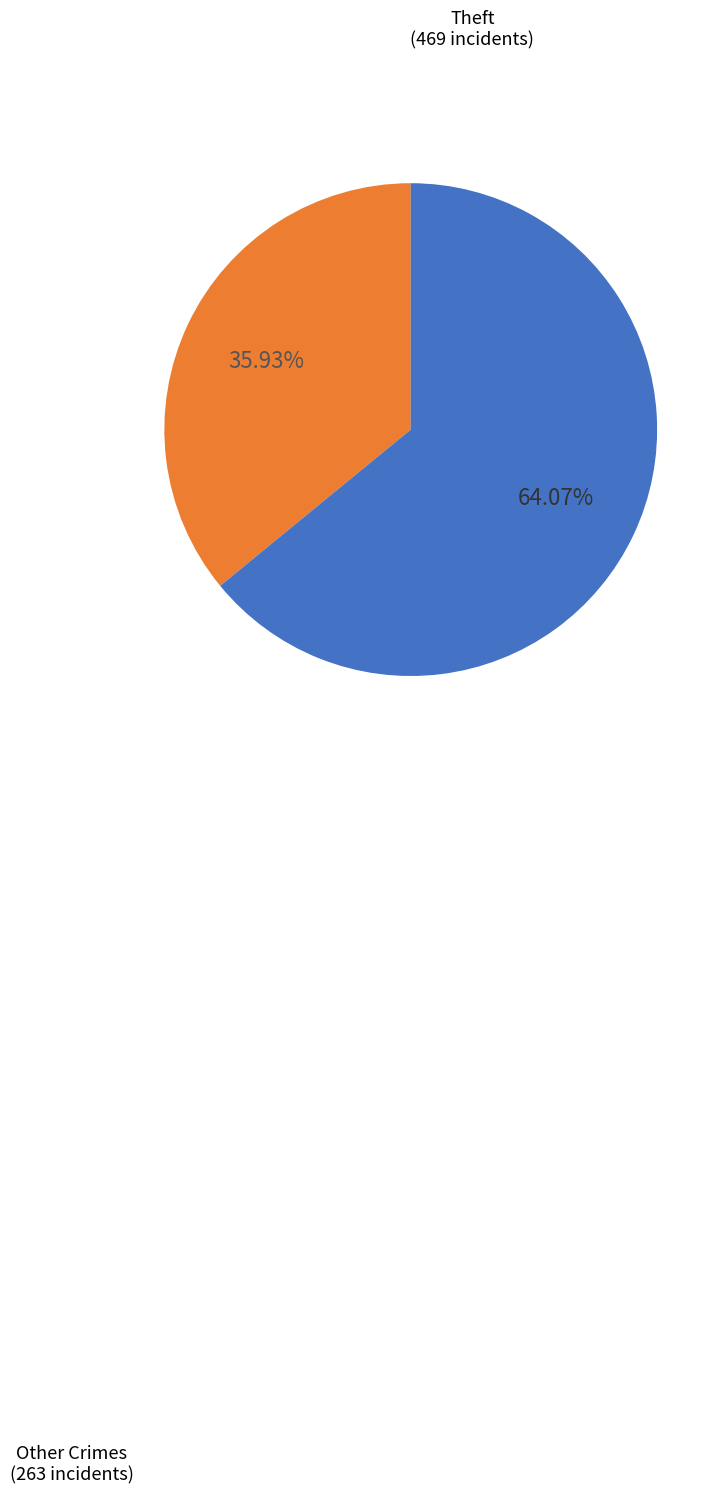

Which slice is the largest?

Theft